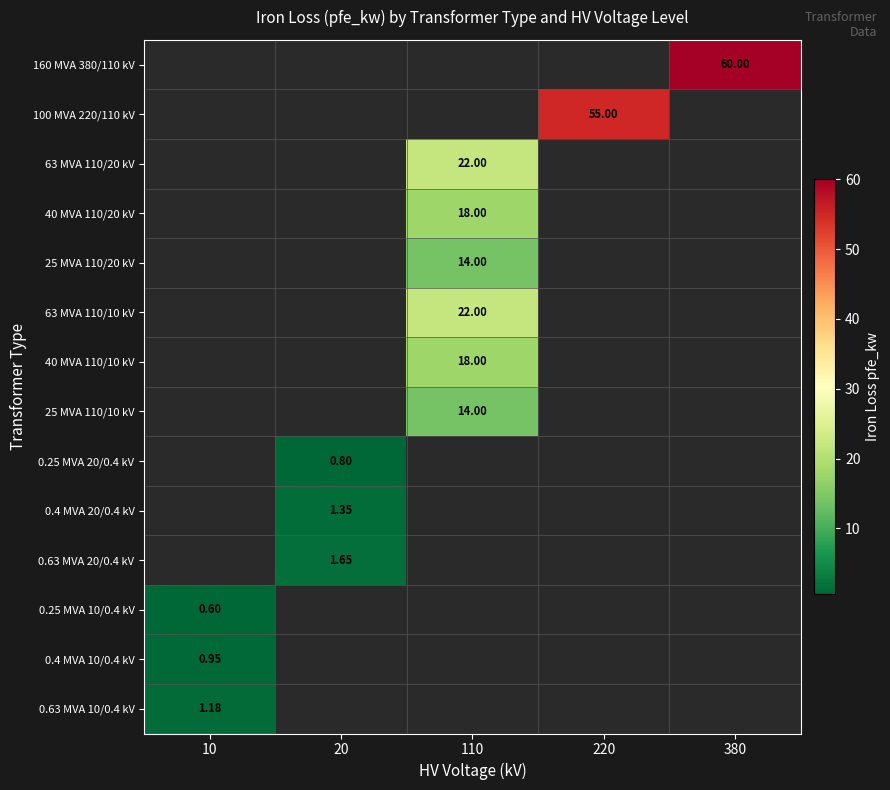

What is the greatest value displayed?

60.0